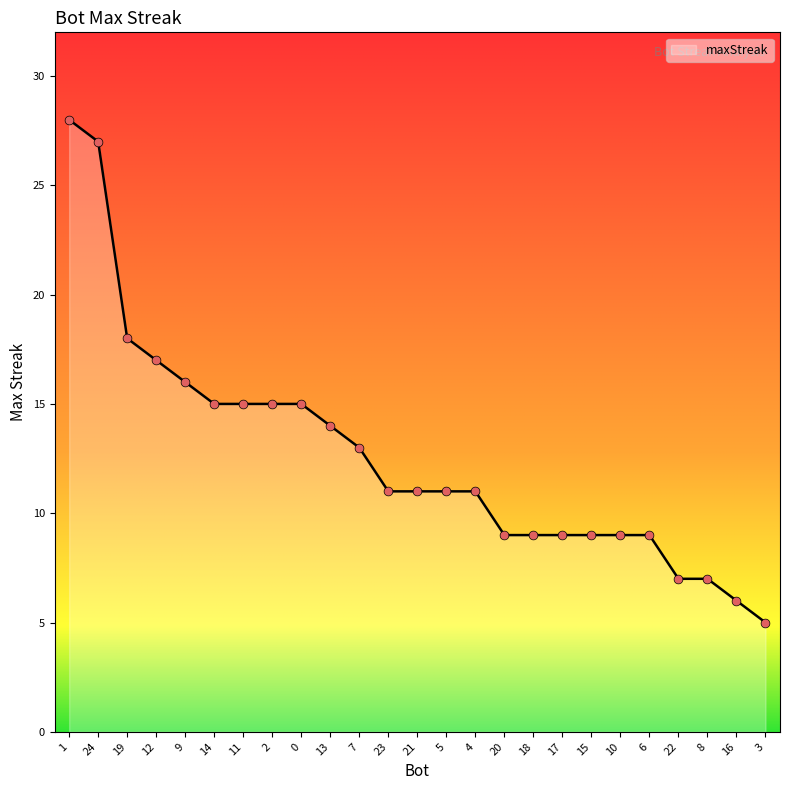

What is the change in value from 24 to 20?

-18